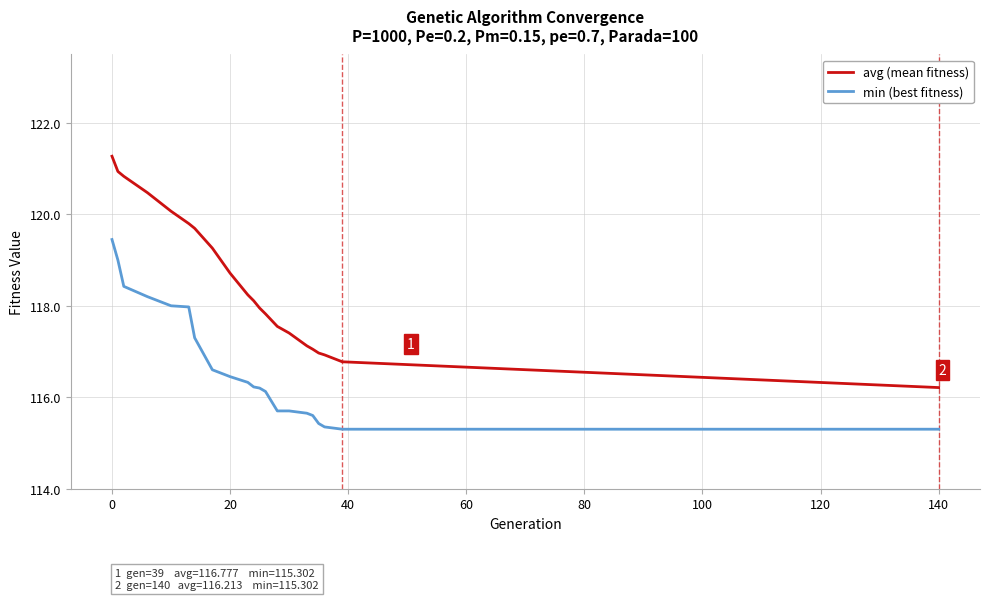

Which series has the largest range (max minus min)?

avg (mean fitness)